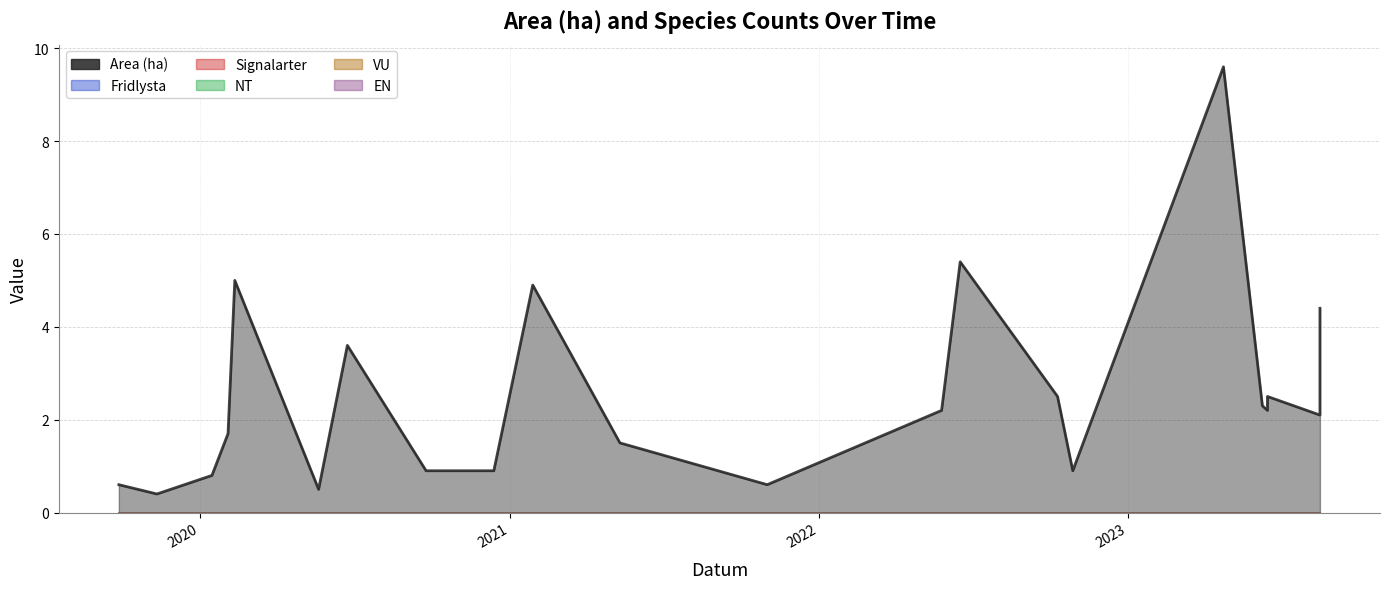

True or false: Fridlysta has more than 1 interior local peaks.

False